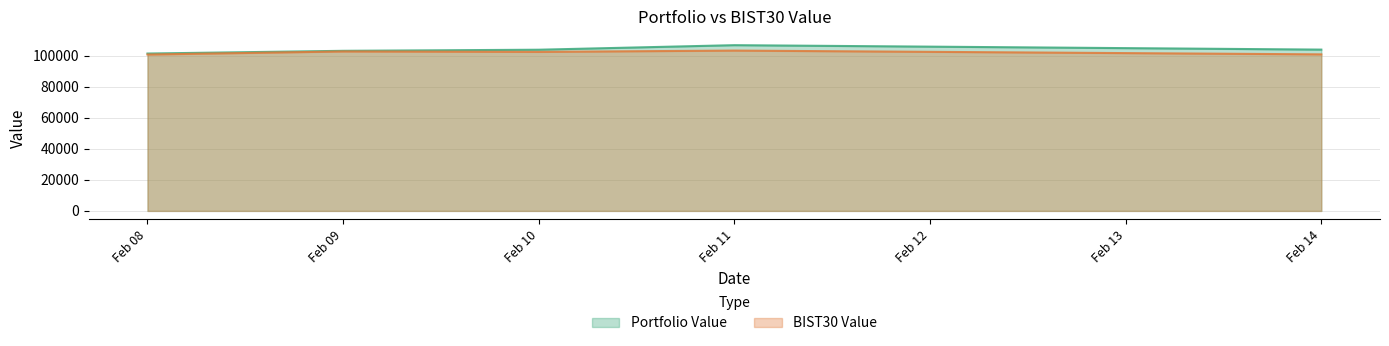

Does the chart have visible grid lines?

Yes